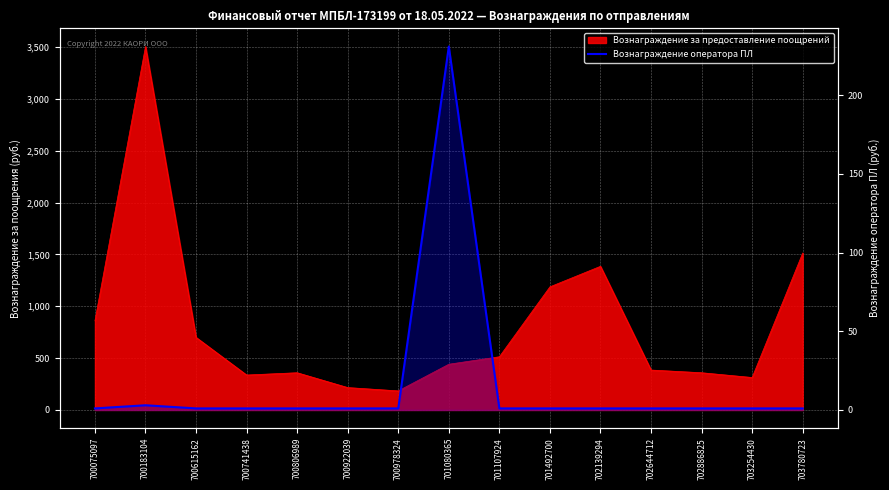

The value at 700806989 is 1. True or false?

True